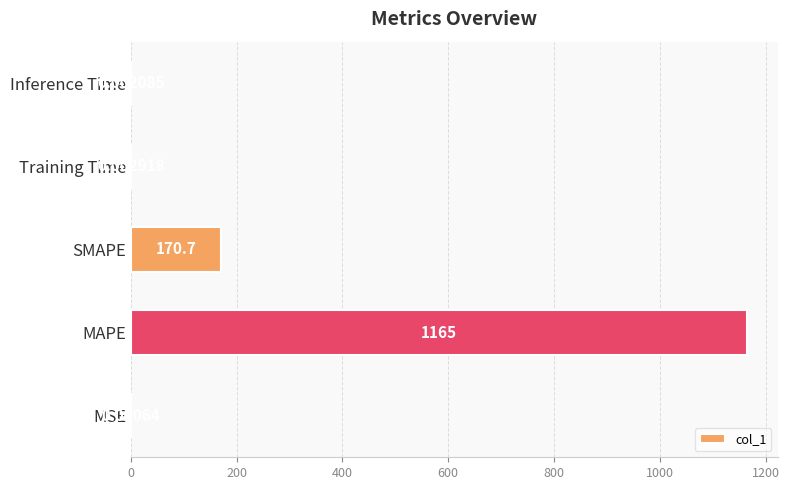

At which label is the value closest to 582?

SMAPE